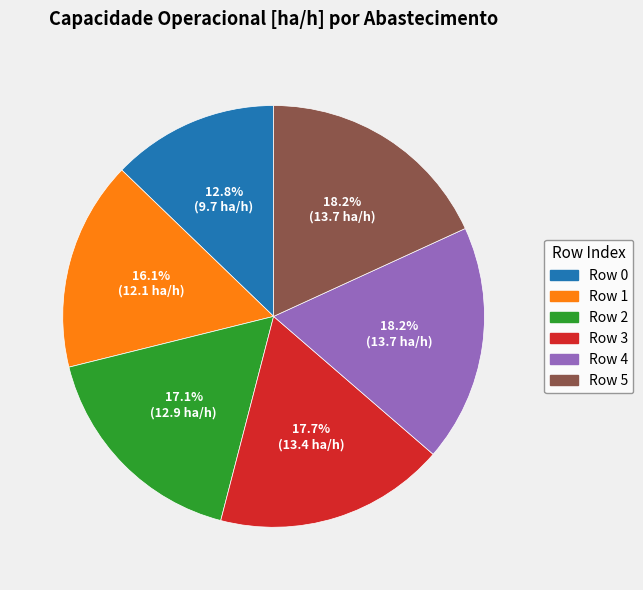

What percentage do Row 4 and Row 1 together represent?

34.3%